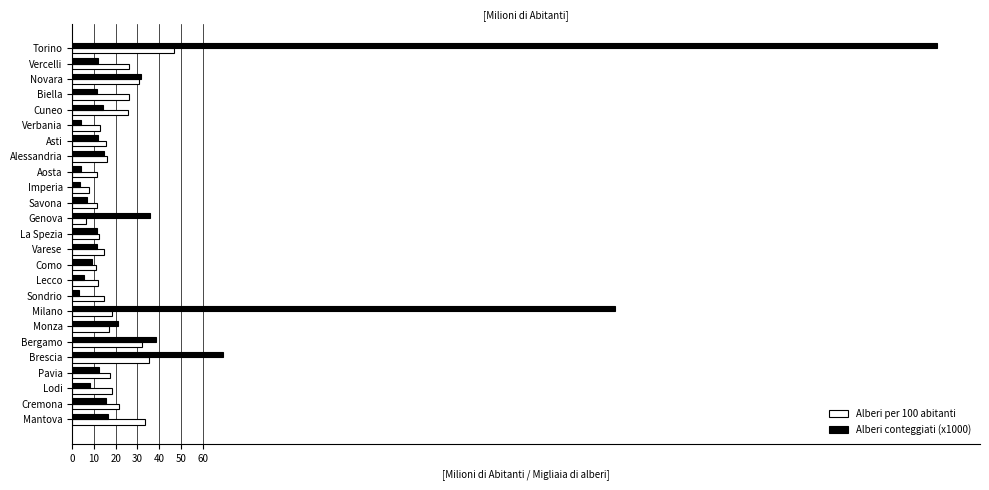

Is the value of Alberi conteggiati (x1000) at Bergamo greater than the value of Alberi per 100 abitanti at Asti?

Yes